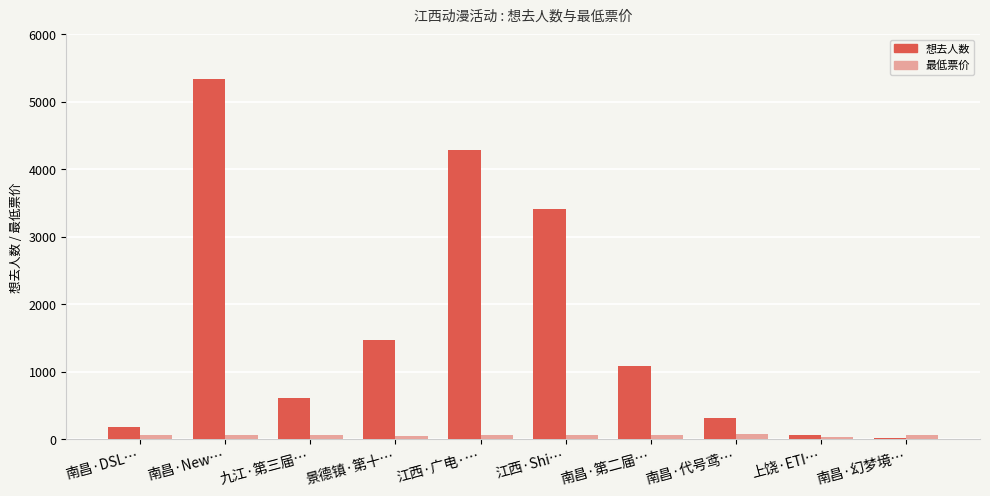

The 想去人数 series shows 308.0 at 南昌·代号鸢…. True or false?

True